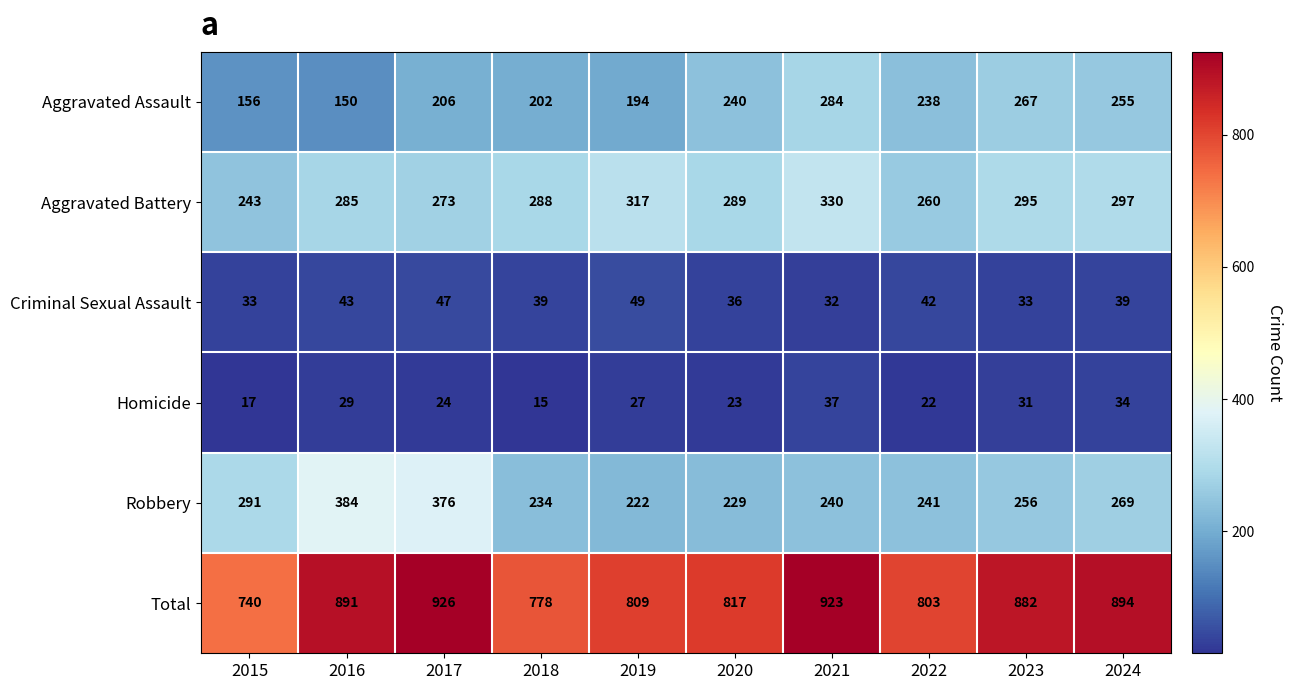

Rank the series by their maximum value, from highest to lowest.

Total, Robbery, Aggravated Battery, Aggravated Assault, Criminal Sexual Assault, Homicide